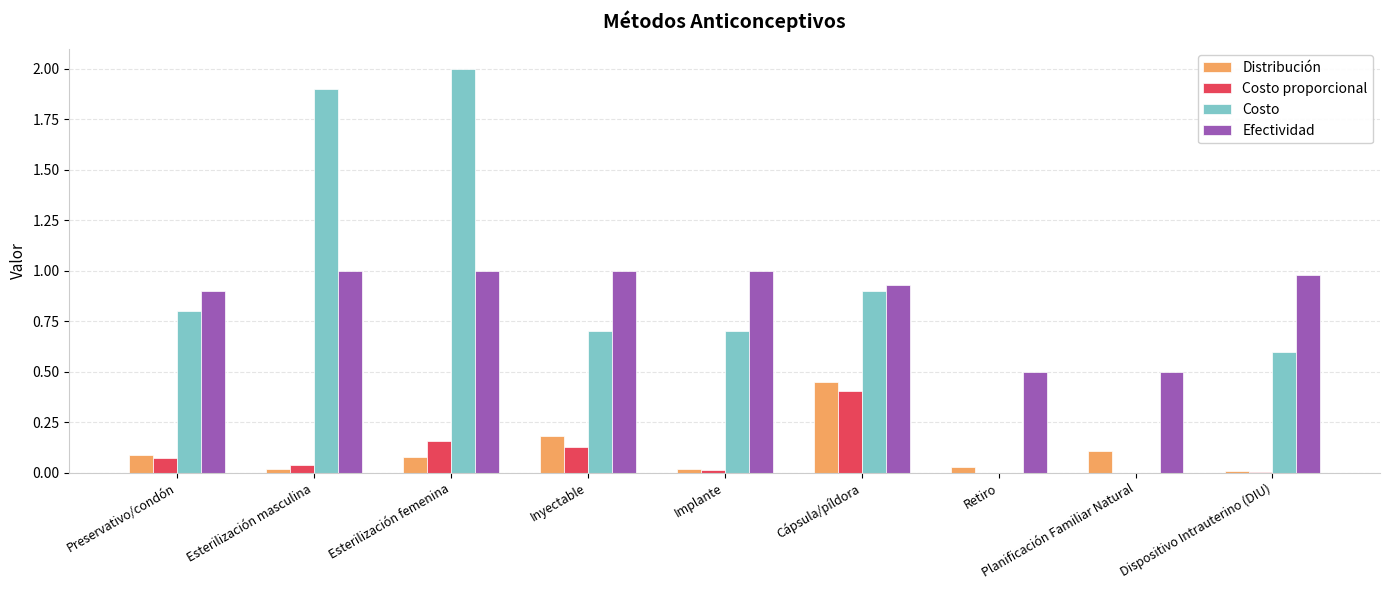

What is the difference between the Costo values at Planificación Familiar Natural and Esterilización masculina?

1.9